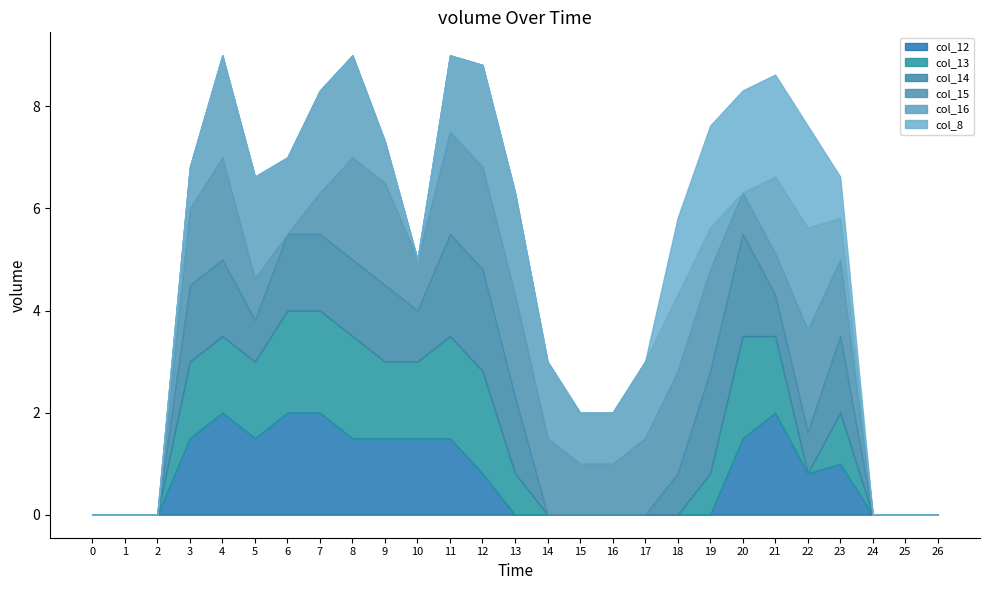

Does the chart display data point markers on the line(s)?

No